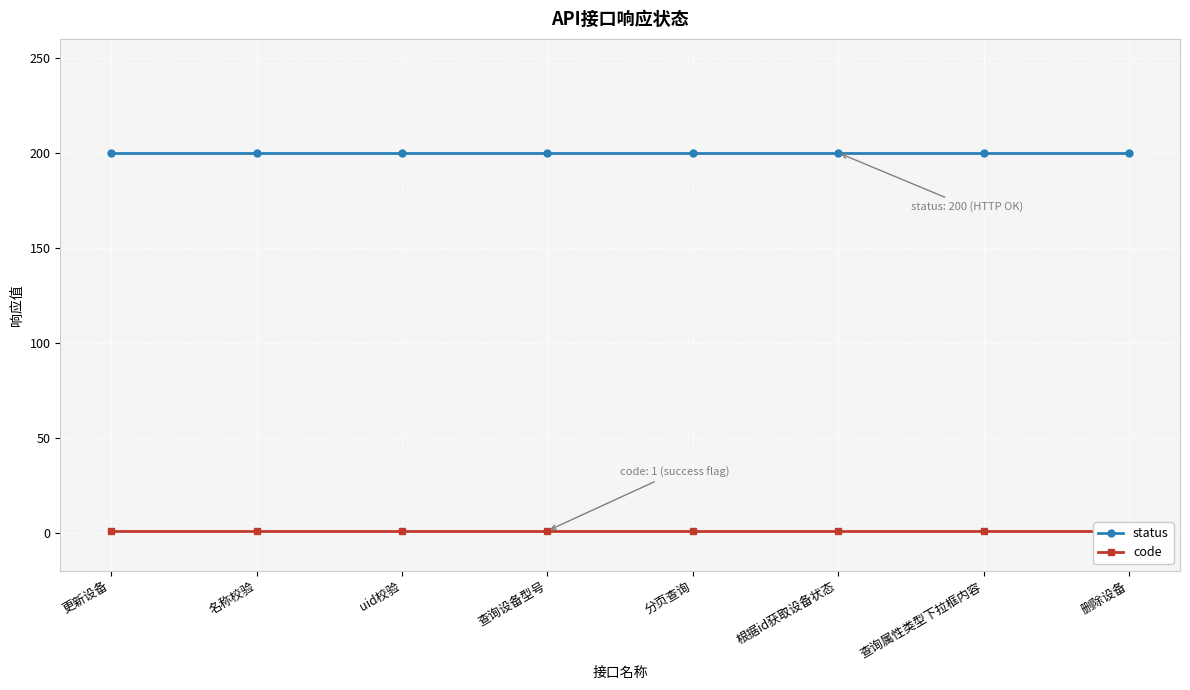

At how many categories does at least one series exceed 140?

8